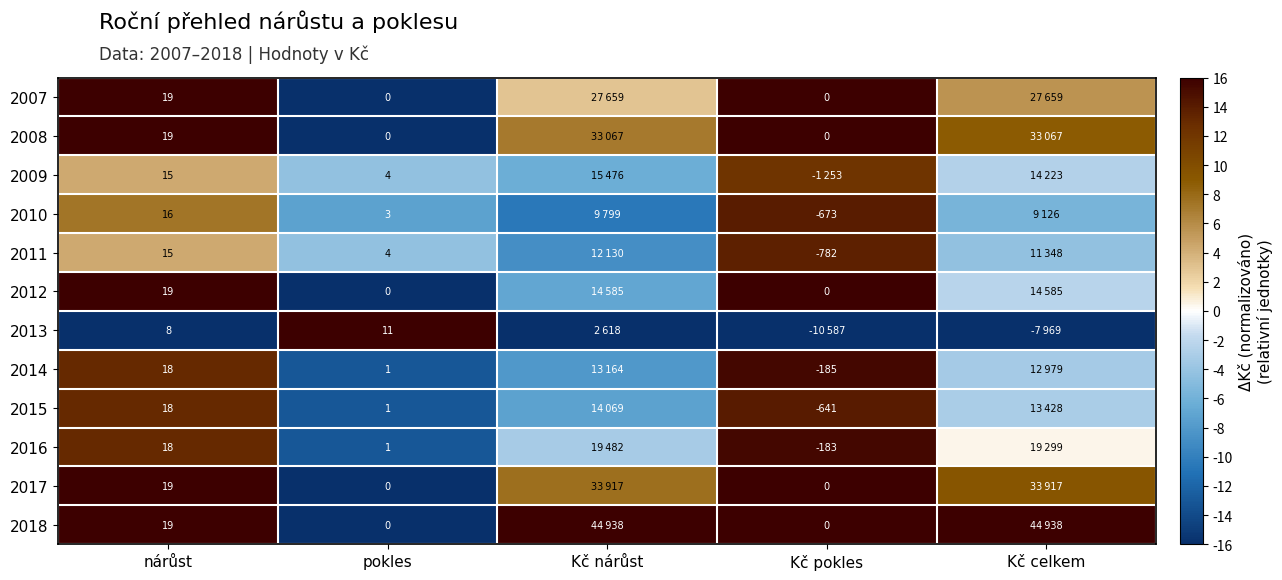

True or false: 2011 has a value of -0.9 at Kč celkem.

False